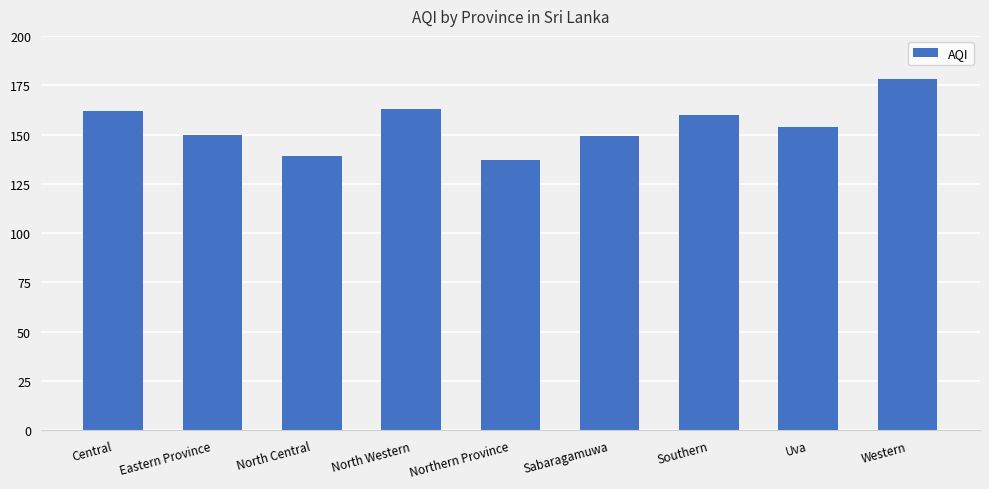

What is the change in value from Central to North Western?

+1